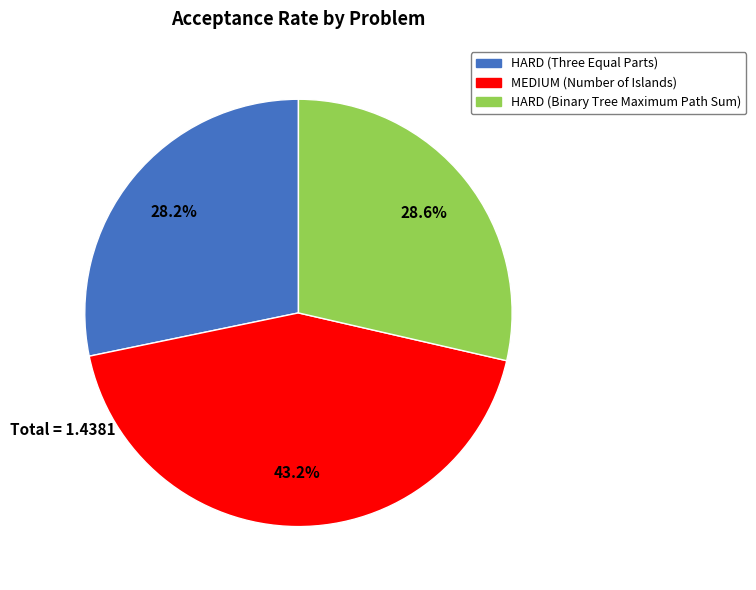

True or false: HARD (Binary Tree Maximum Path Sum) accounts for 29% of the total.

True